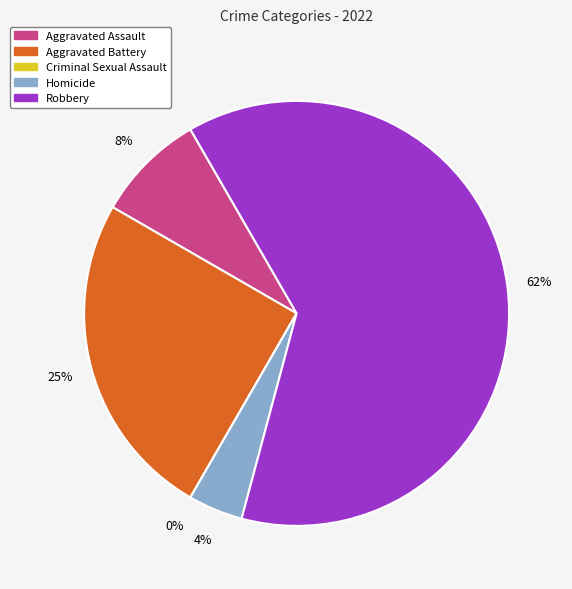

To the nearest percent, what is the difference between the largest and smallest slice percentages?

62%